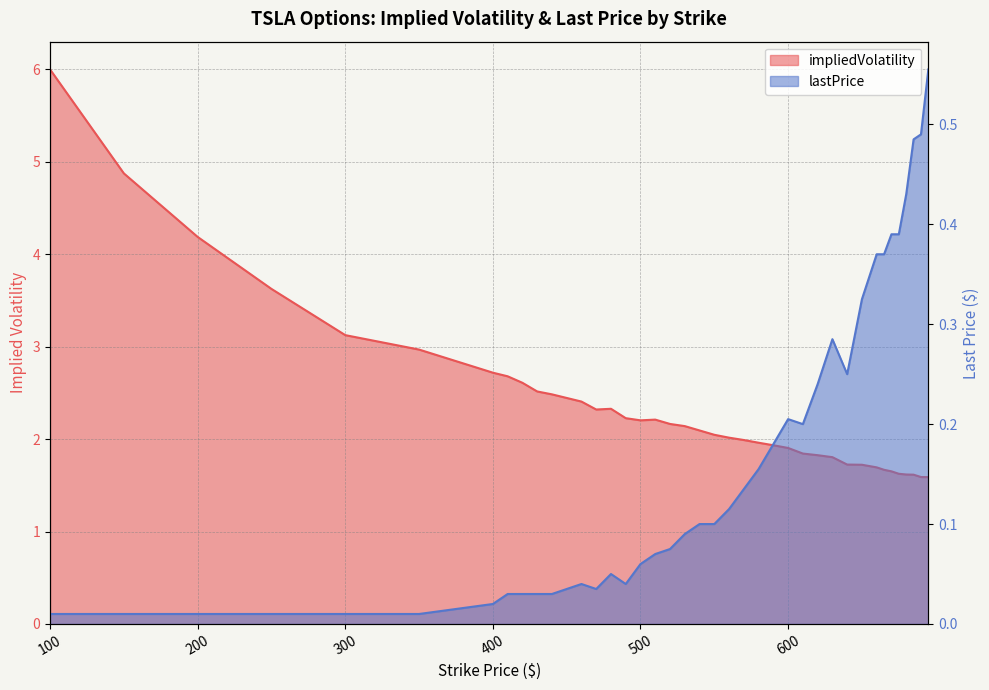

True or false: lastPrice and impliedVolatility intersect in this chart.

False